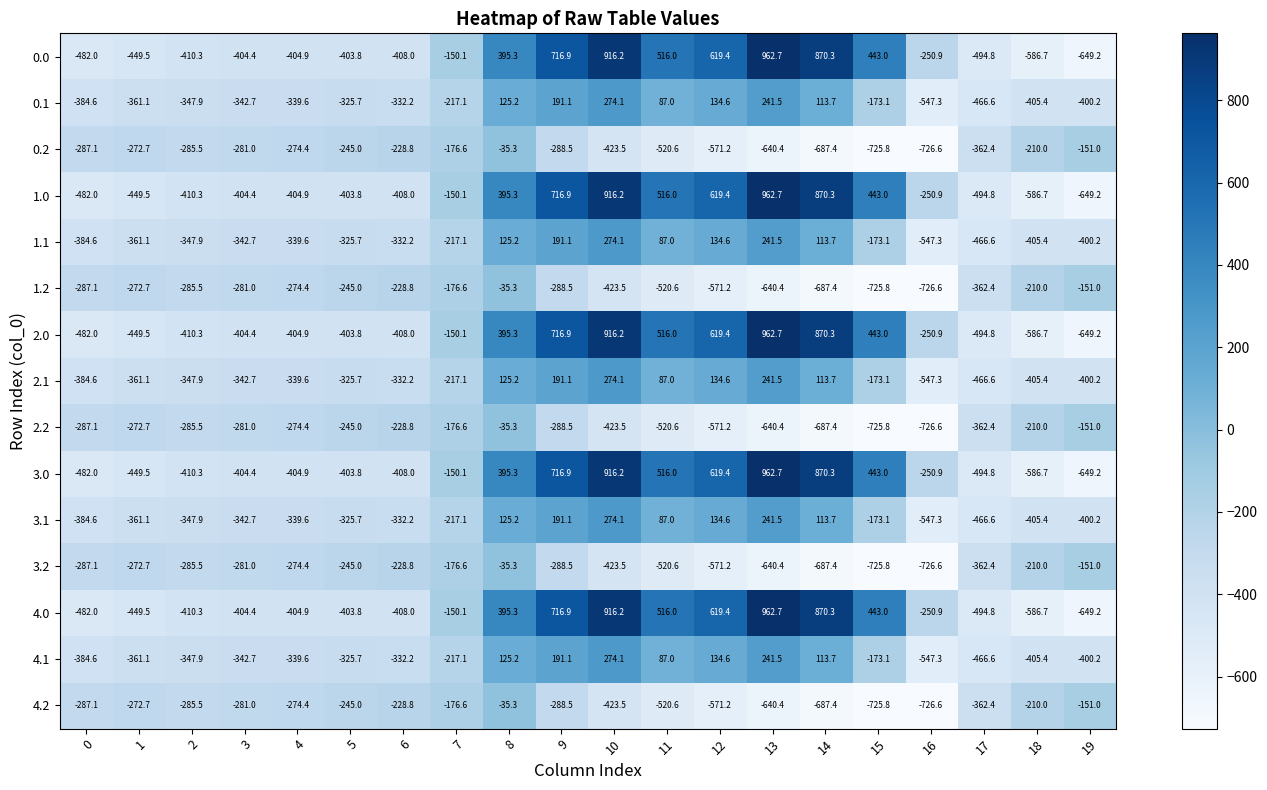

List the labels in order of 2.0 value, smallest first.

19, 18, 17, 0, 1, 2, 6, 4, 3, 5, 16, 7, 8, 15, 11, 12, 9, 14, 10, 13